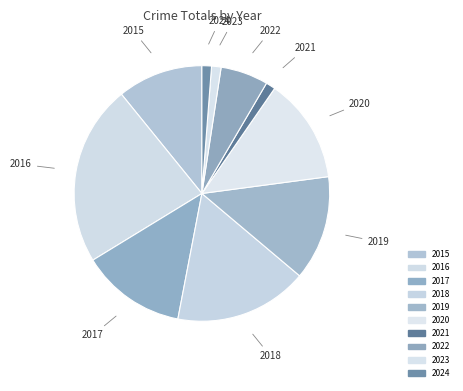

How many segments does this pie chart have?

10